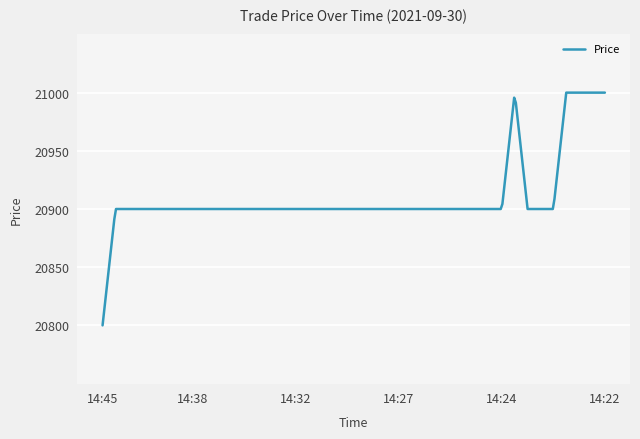

Is this an area chart (filled region under the line)?

No